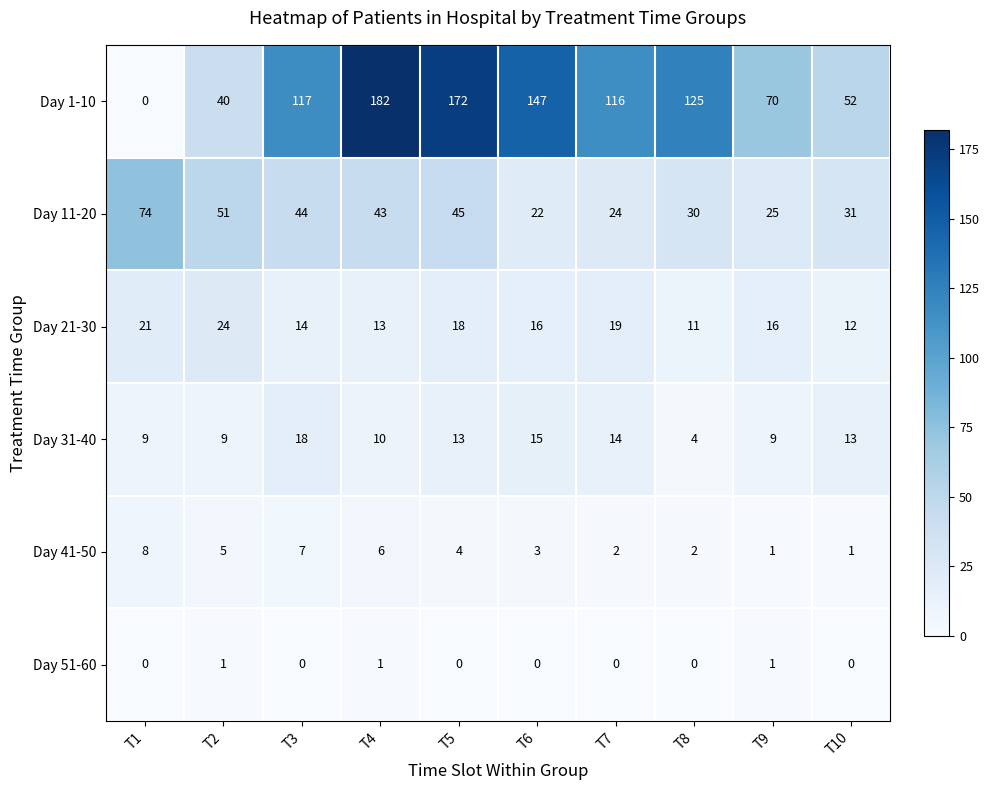

What is the difference between the maximum and minimum values in the Day 11-20 series?

52